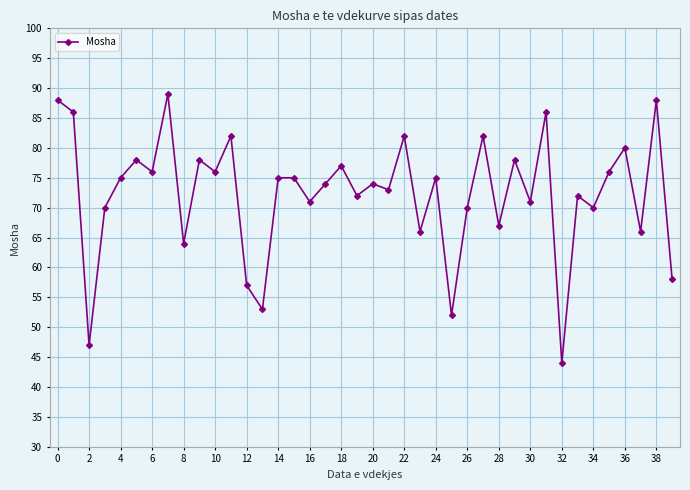

Reading left to right, what are all the values shown in this chart?

88	86	47	70	75	78	76	89	64	78	76	82	57	53	75	75	71	74	77	72	74	73	82	66	75	52	70	82	67	78	71	86	44	72	70	76	80	66	88	58